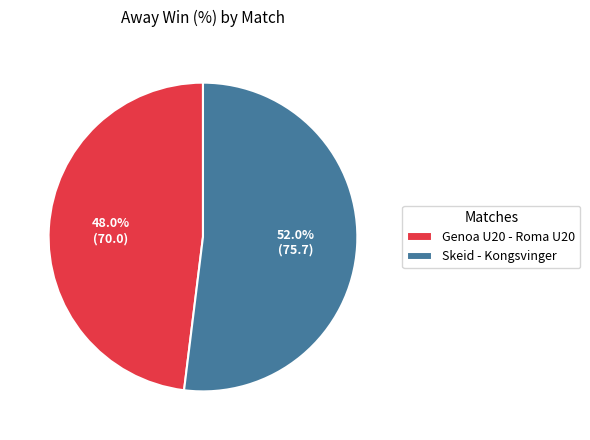

Is there a majority slice in this chart?

Yes